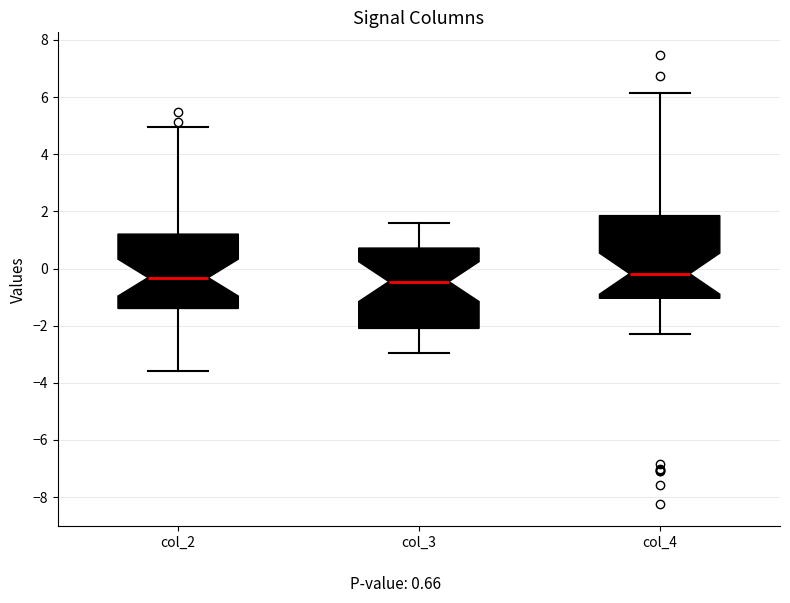

Reading left to right, transcribe this box plot: for each box, give where its median line is, the range the box spans, and where its two whiskers end, as read against the y-axis. The values are not printed on the chart, so give them approximately, as read against the axis.

col_2: median -0.4, box -1.4 to 1.2, whiskers -3.6 to 5.0
col_3: median -0.4, box -2.0 to 0.8, whiskers -3.0 to 1.6
col_4: median -0.2, box -1.0 to 1.8, whiskers -2.2 to 6.2